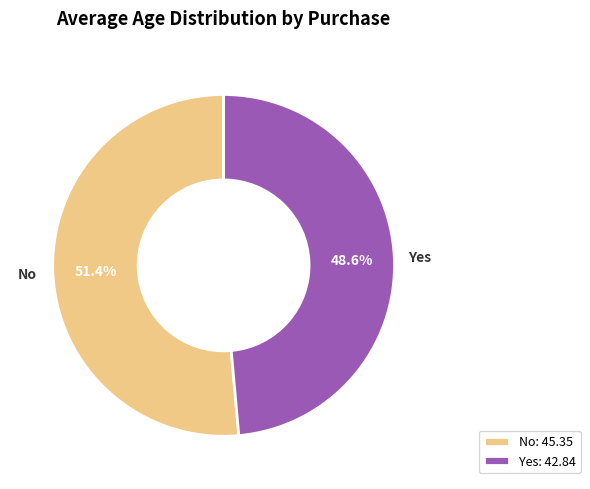

How many slices are in this pie chart?

2